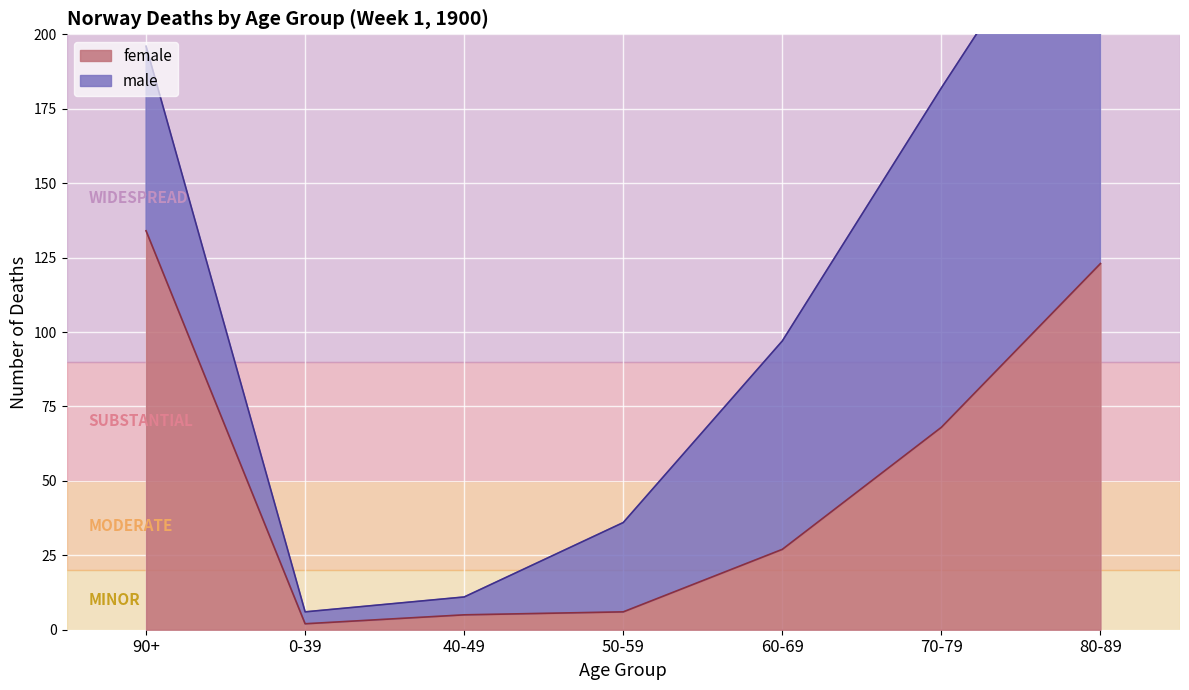

Does the chart display data point markers on the line(s)?

No